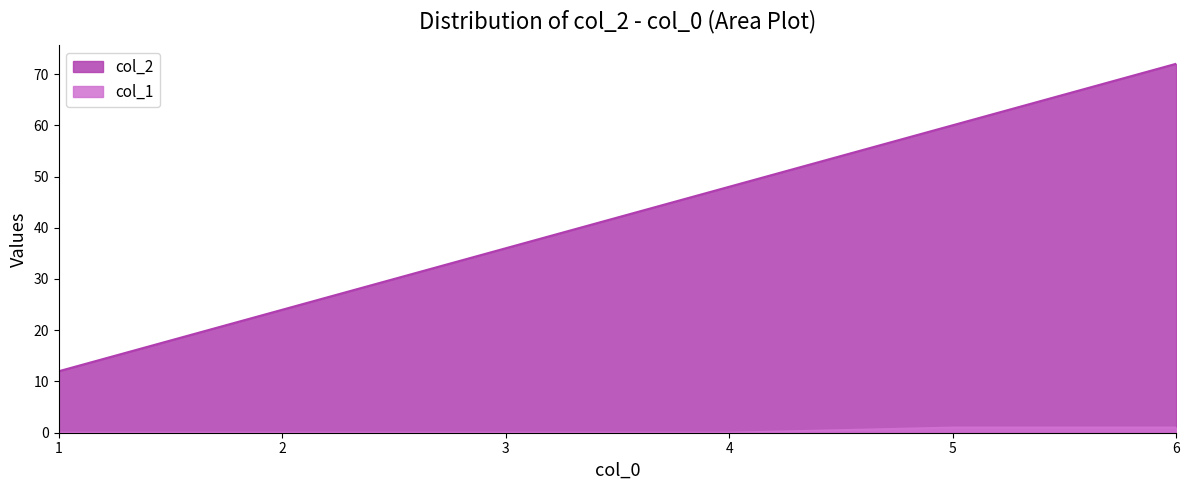

Which series has the largest range (max minus min)?

col_2